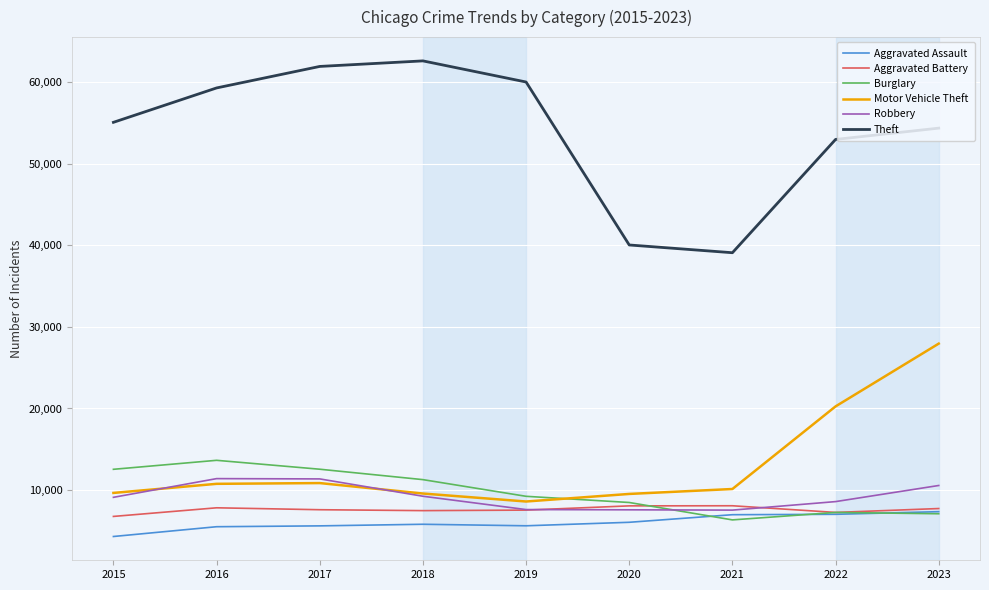

What is the sum of all Robbery values?

82997